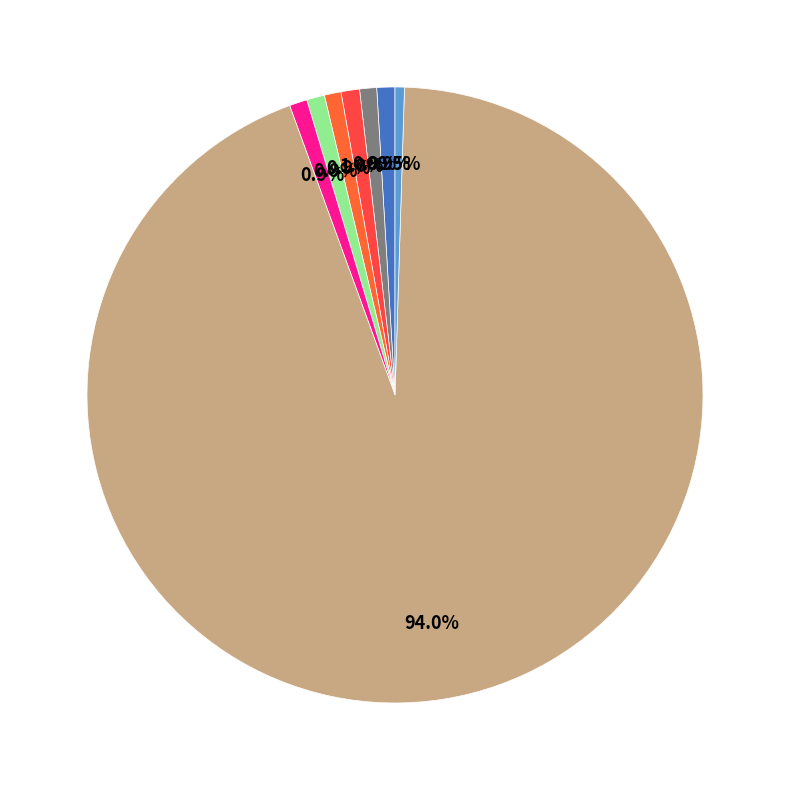

To the nearest percent, what is the average slice percentage?

12%